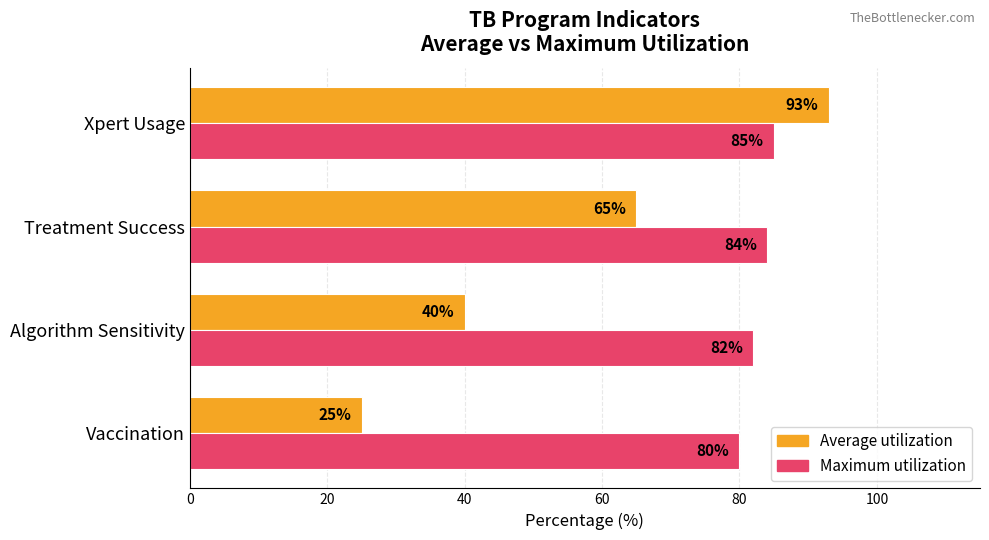

Is the value of Average utilization at Algorithm Sensitivity greater than the value of Maximum utilization at Xpert Usage?

No